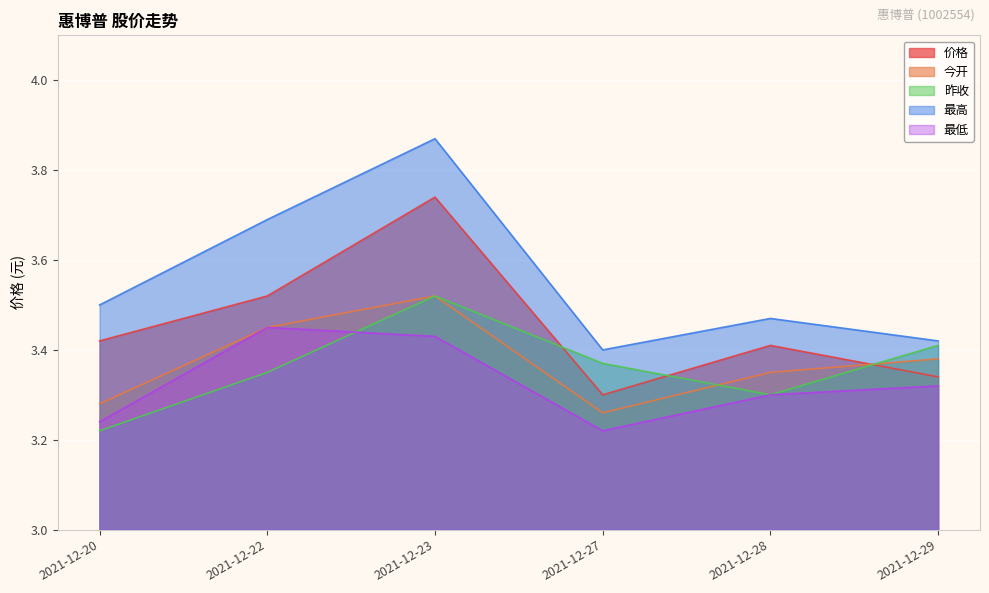

True or false: 最高 and 最低 intersect in this chart.

False